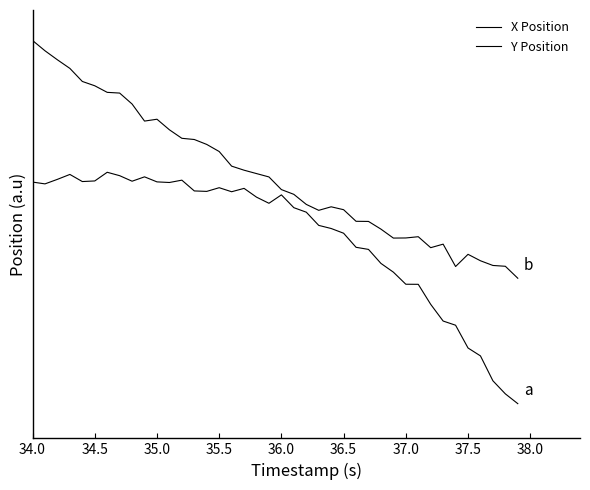

Does the chart display data point markers on the line(s)?

No